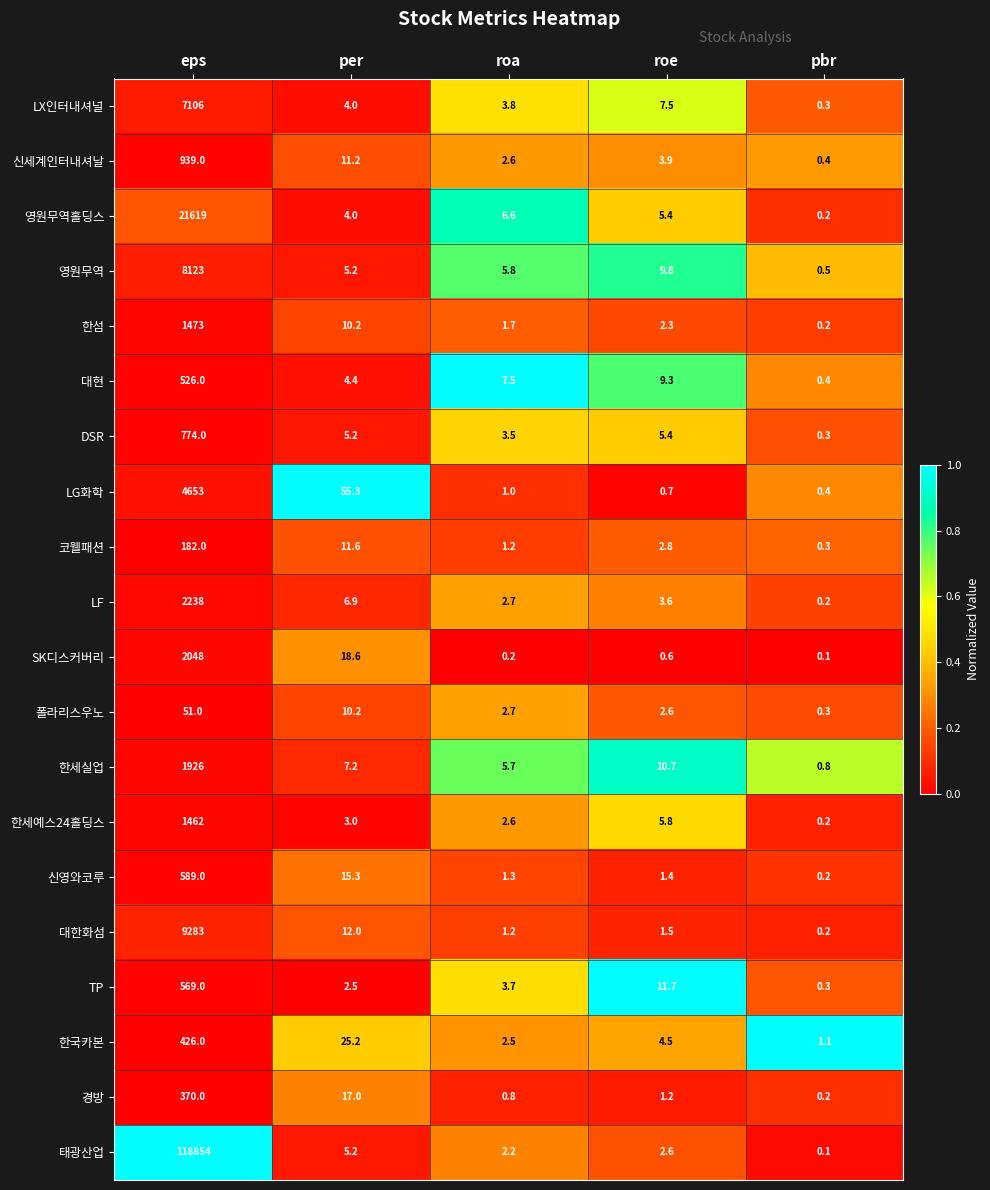

Which series has the largest range (max minus min)?

태광산업